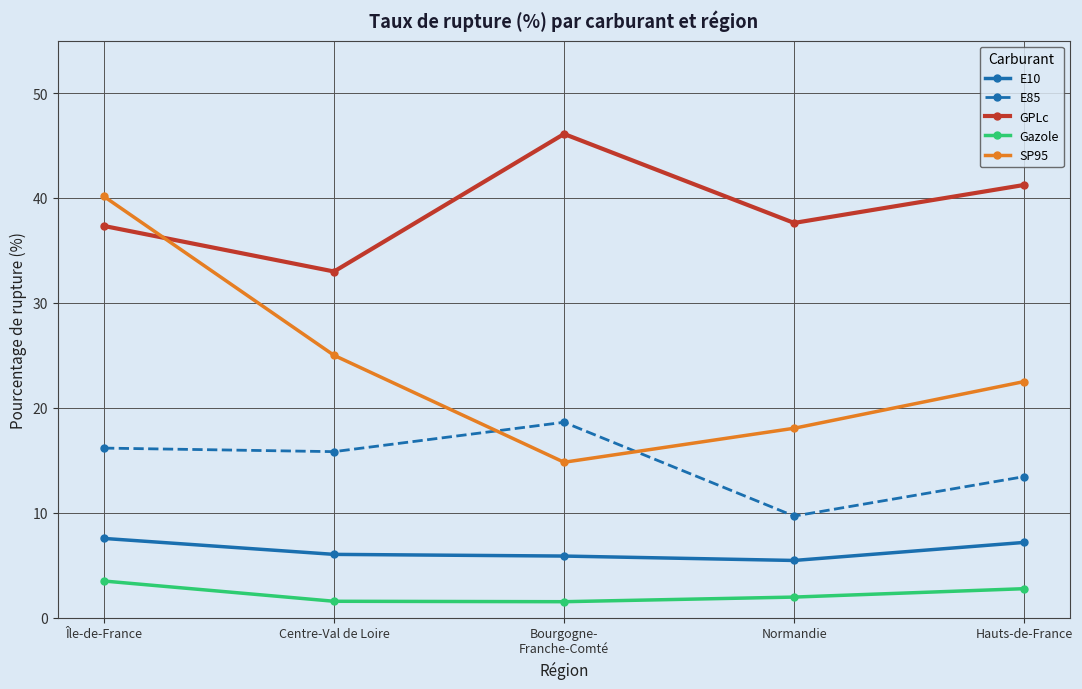

How many lines are shown in the chart?

5